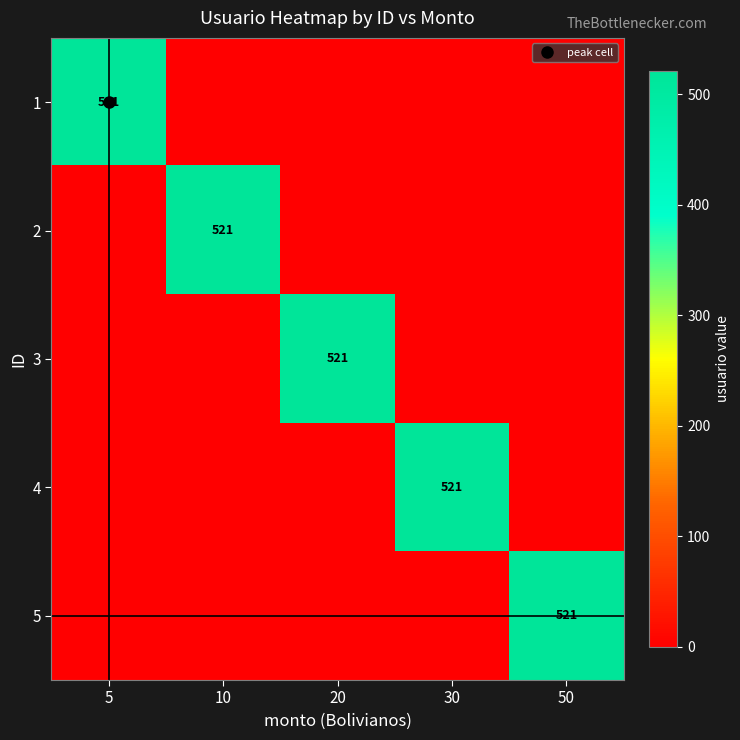

The 1 series shows 521 at 5. True or false?

True